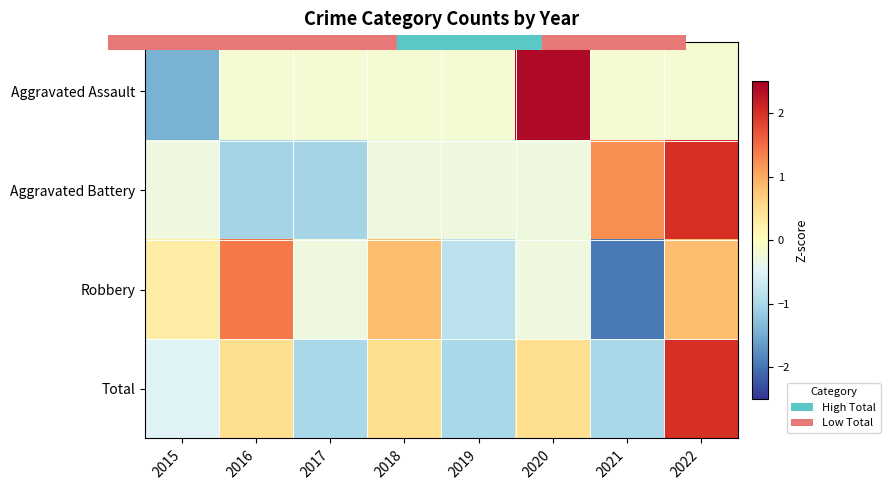

List the series in order of their peak value, highest first.

Aggravated Assault, Total, Aggravated Battery, Robbery